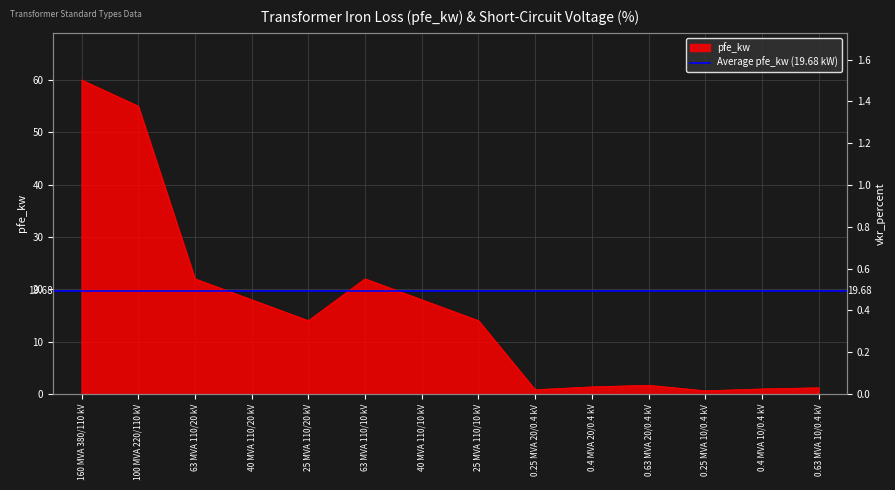

Reading left to right, list all the values displayed in this chart.

160 MVA 380/110 kV=60.0	100 MVA 220/110 kV=55.0	63 MVA 110/20 kV=22.0	40 MVA 110/20 kV=18.0	25 MVA 110/20 kV=14.0	63 MVA 110/10 kV=22.0	40 MVA 110/10 kV=18.0	25 MVA 110/10 kV=14.0	0.25 MVA 20/0.4 kV=0.8	0.4 MVA 20/0.4 kV=1.4	0.63 MVA 20/0.4 kV=1.6	0.25 MVA 10/0.4 kV=0.6	0.4 MVA 10/0.4 kV=0.9	0.63 MVA 10/0.4 kV=1.2